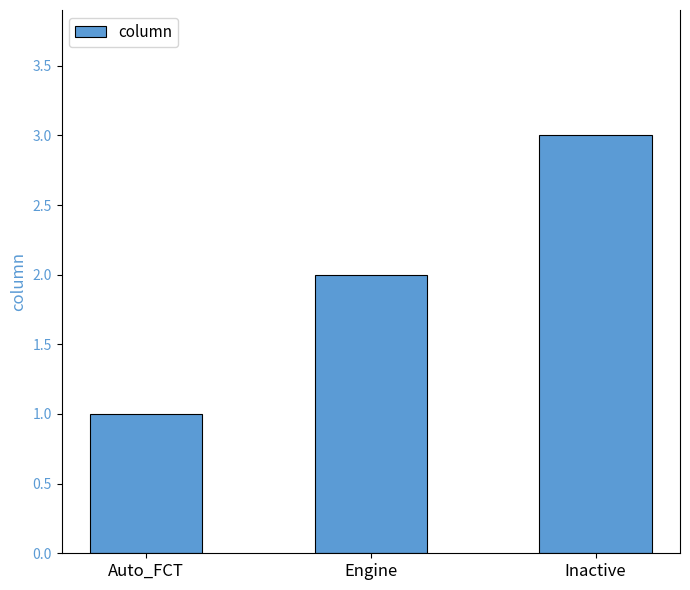

How many categories are shown in the chart?

3